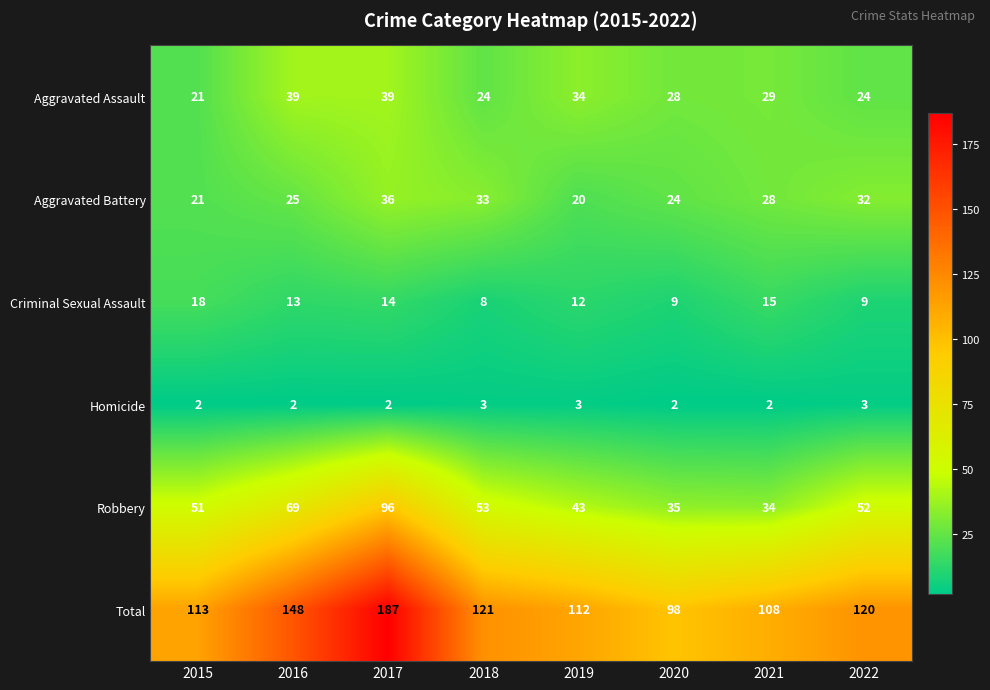

List the labels in order of Aggravated Battery value, smallest first.

2019, 2015, 2020, 2016, 2021, 2022, 2018, 2017